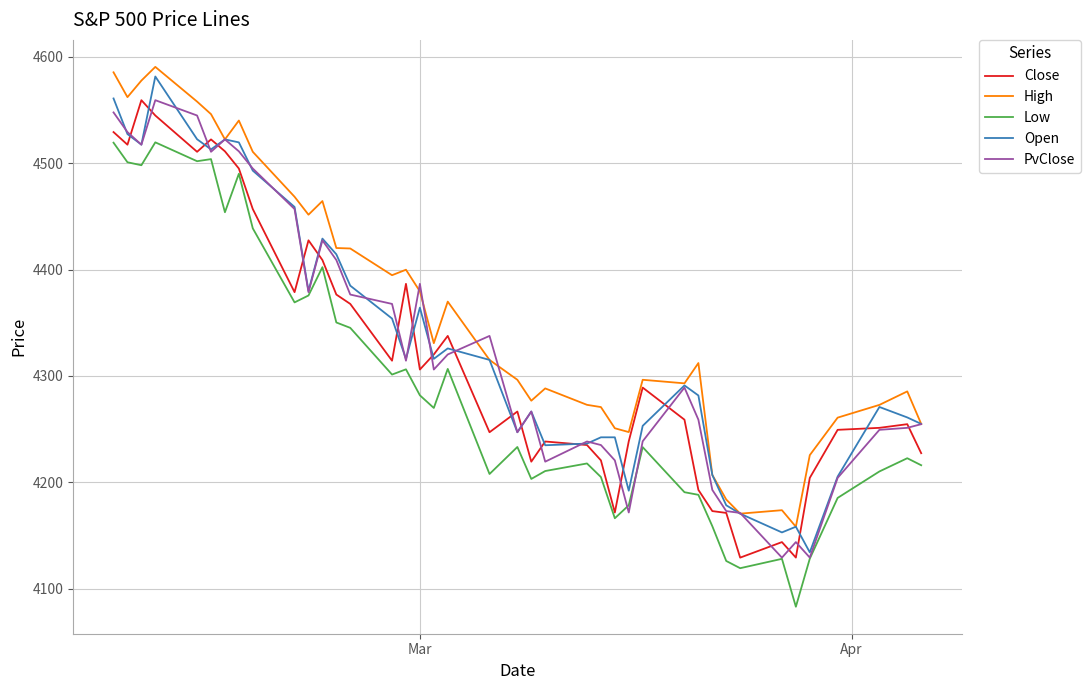

What is the smallest value displayed?

4083.0